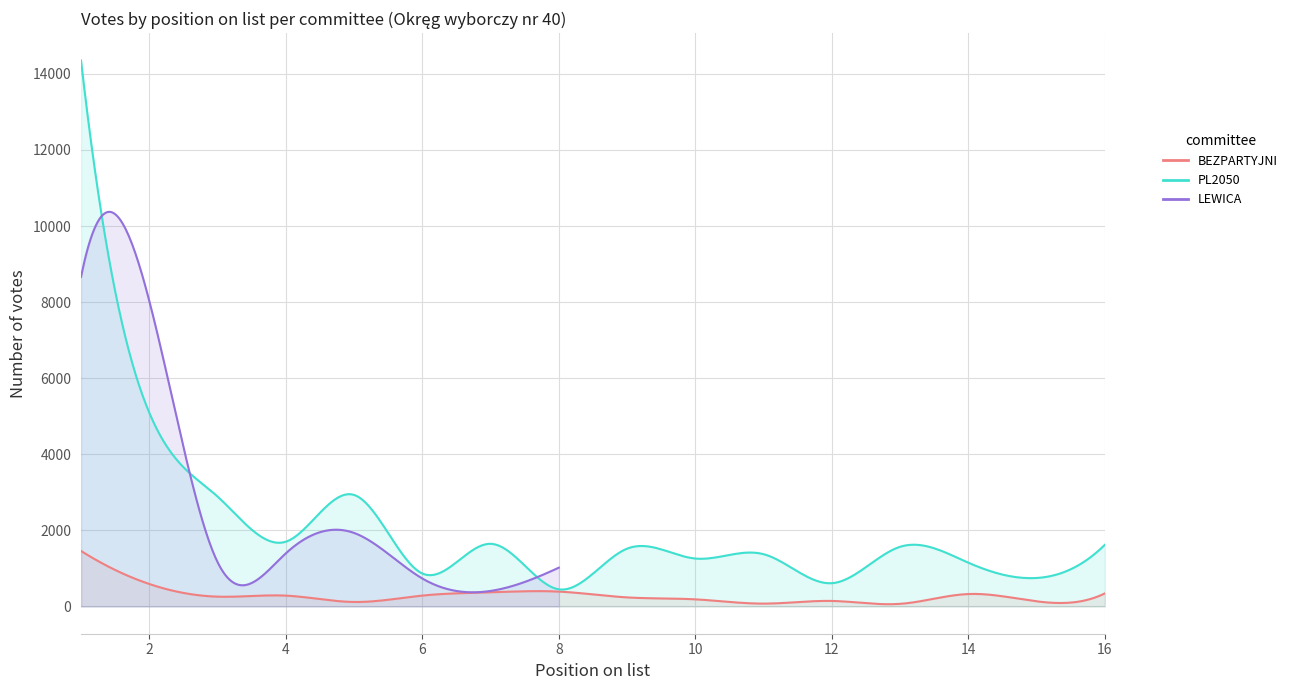

What are all the series names shown in the legend?

BEZPARTYJNI, PL2050, LEWICA